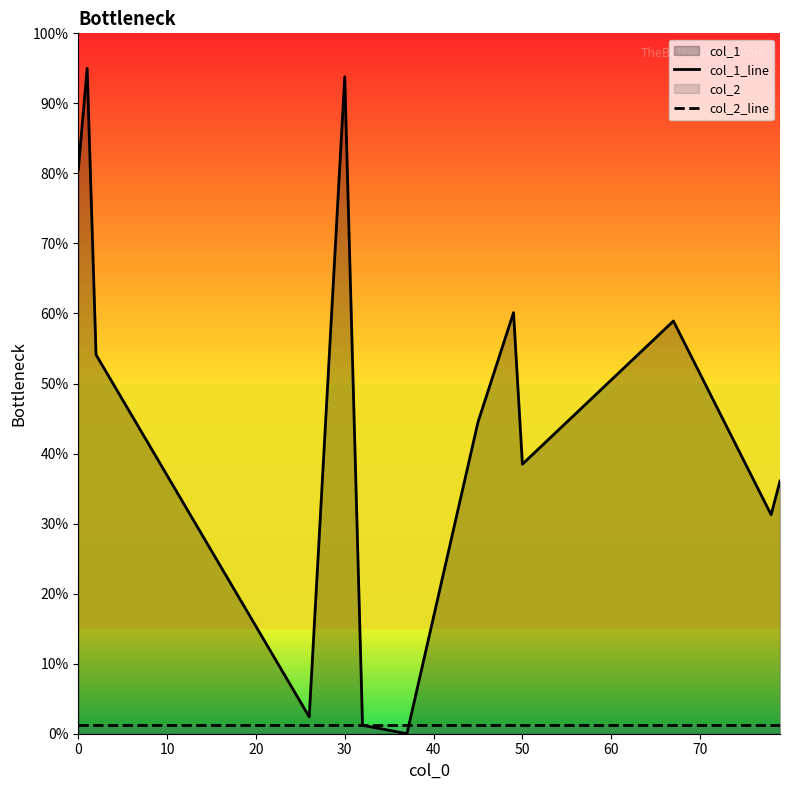

Which series has the largest range (max minus min)?

col_1_line